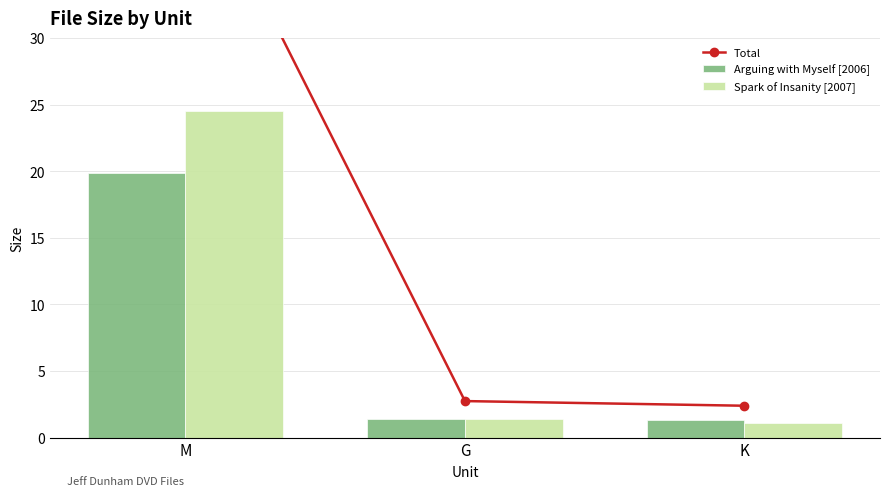

Is the value of Total at K greater than the value of Arguing with Myself [2006] at G?

Yes